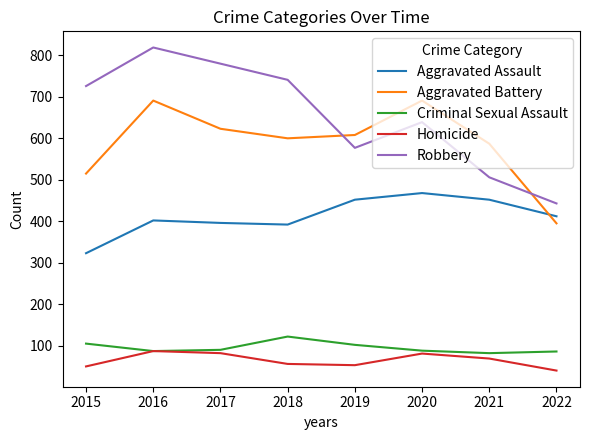

How many Robbery values are between 577 and 780?

5